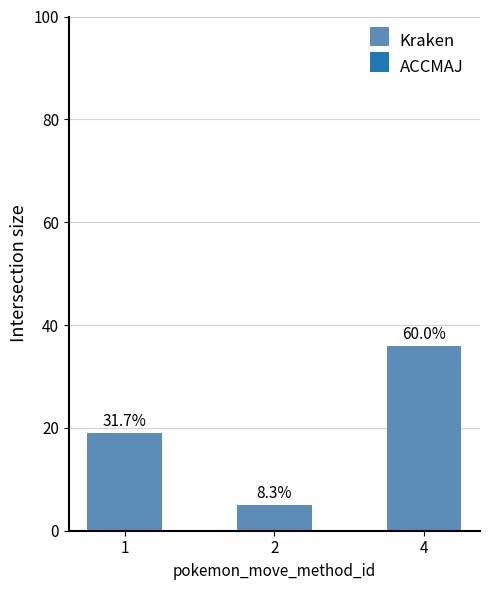

What is the ratio of the value at 1 to the value at 2?

3.8